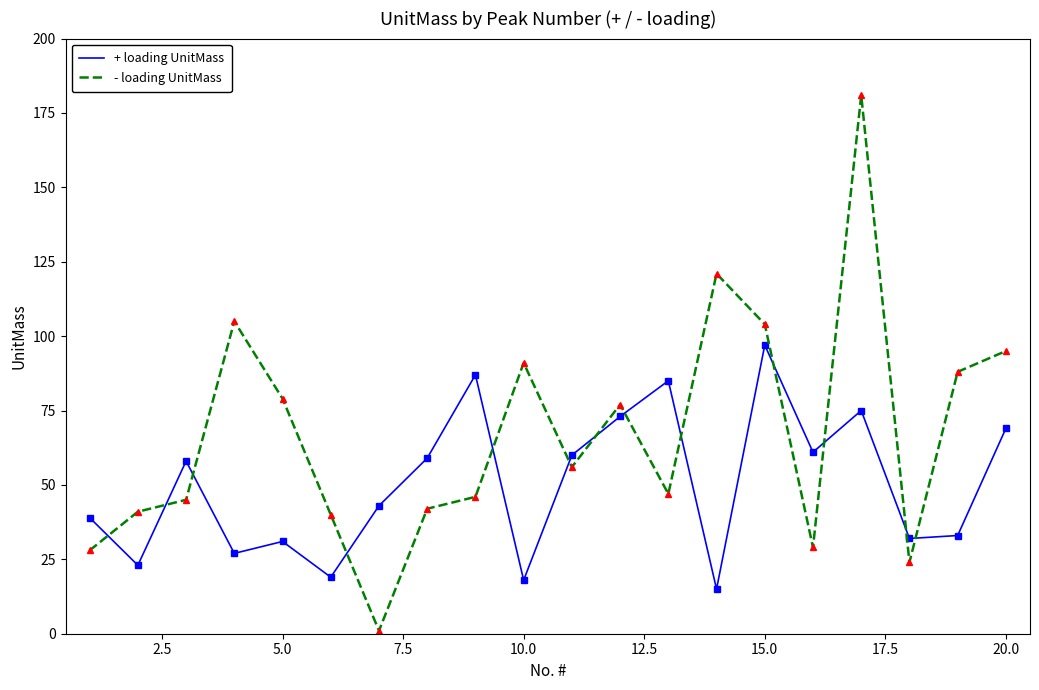

List the series in order of their overall mean, lowest first.

+ loading UnitMass, - loading UnitMass